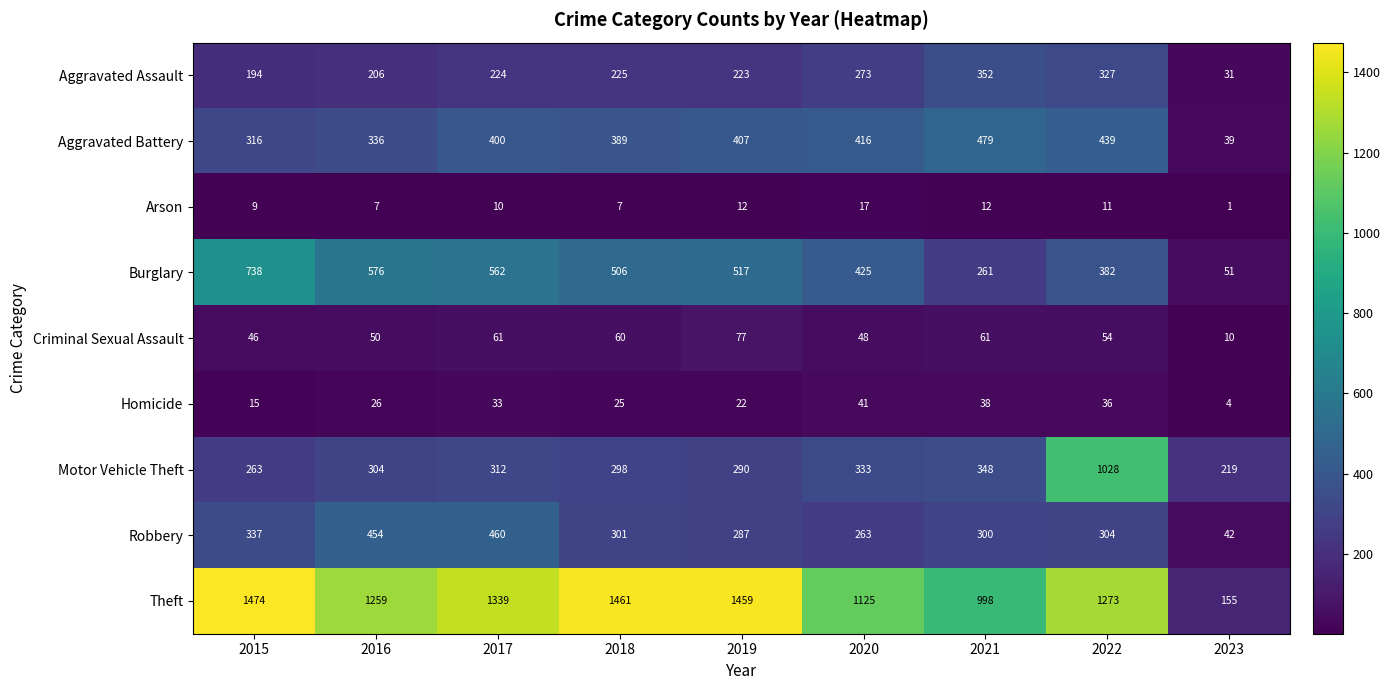

Is it true that Homicide equals 39 at 2016?

False